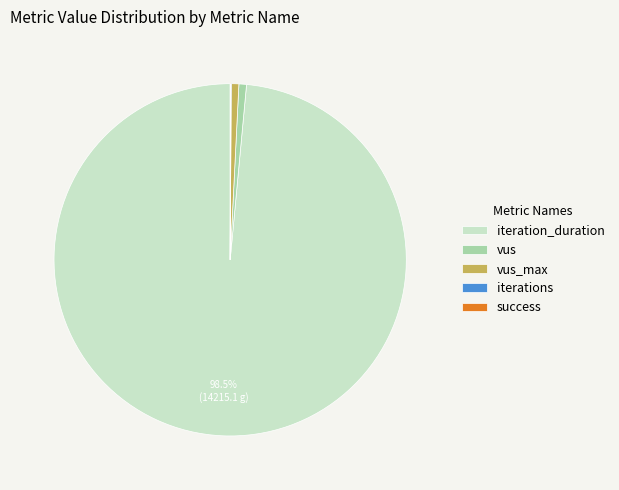

Which category has the biggest portion of the pie?

iteration_duration